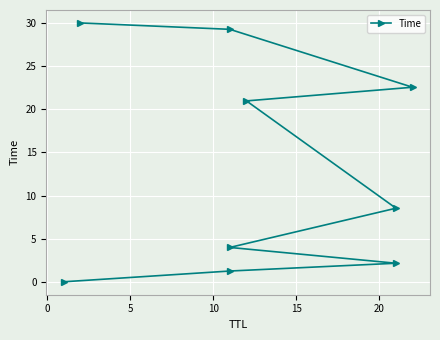

Count the number of values greater than 8.

5